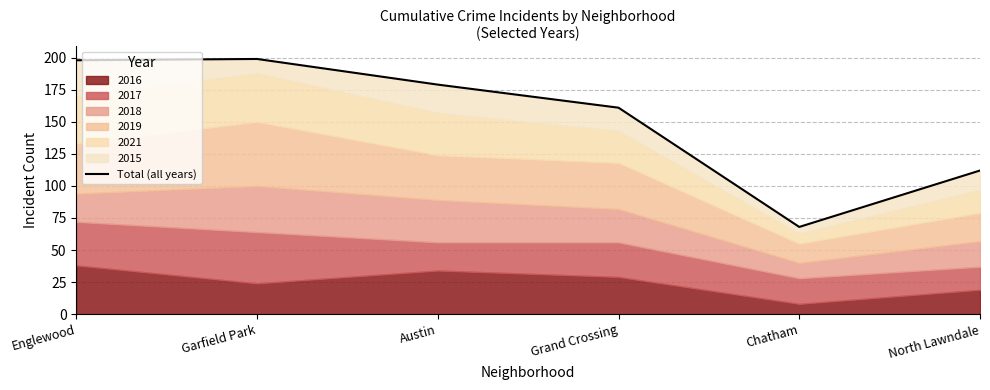

How many lines are shown in the chart?

1